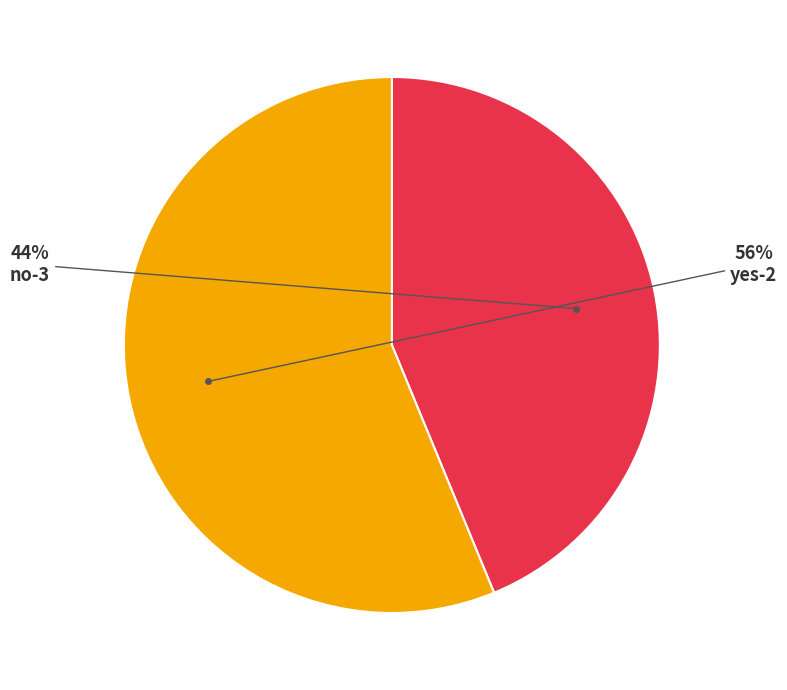

To the nearest percent, what is the difference between the largest and smallest slice percentages?

12%